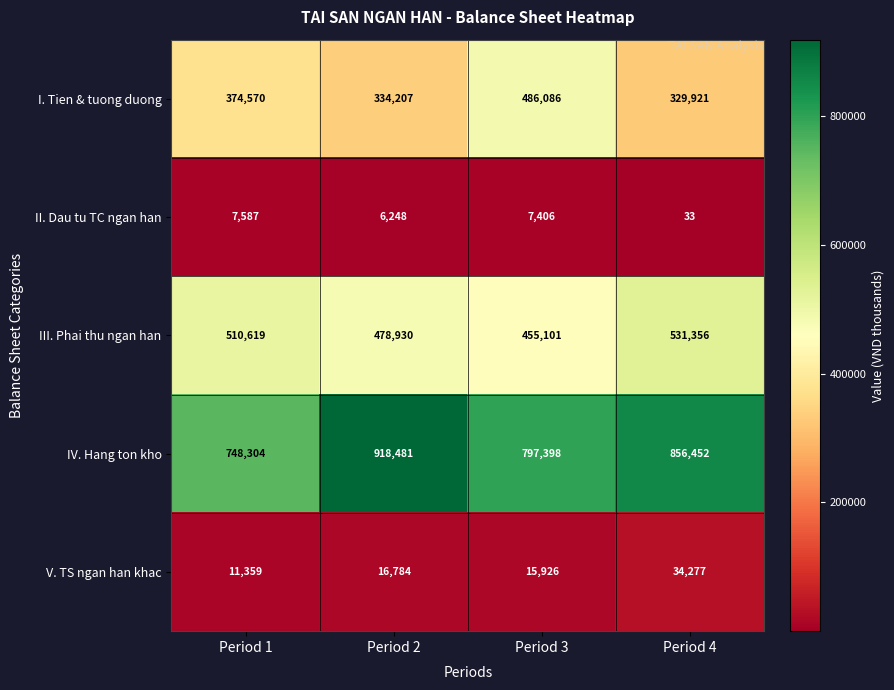

The value of III. Phai thu ngan han at Period 3 is 455101. True or false?

True